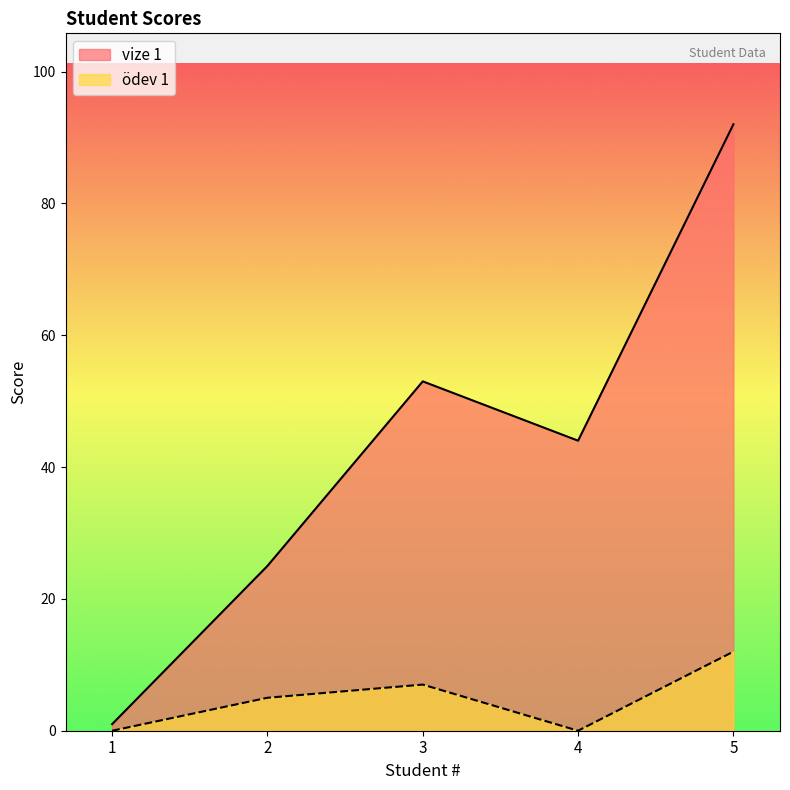

True or false: vize 1 and ödev 1 cross at least once.

False